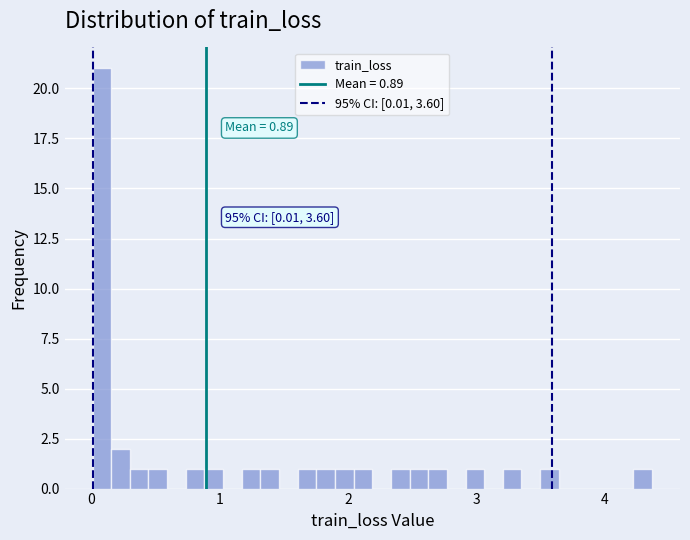

Read against the x-axis, roughly where is the centre of the tallest bar?

0.1